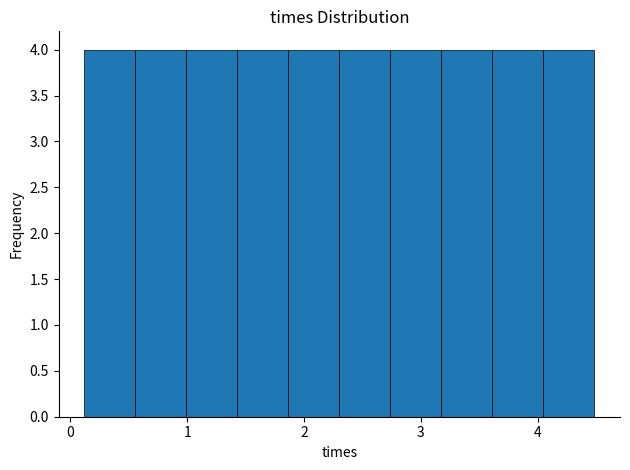

How tall is the bar that spans 4.1 to 4.5 on the x-axis? Neither the bar edges nor the heights are printed on the chart, so give them approximately, as read against the axes.

4